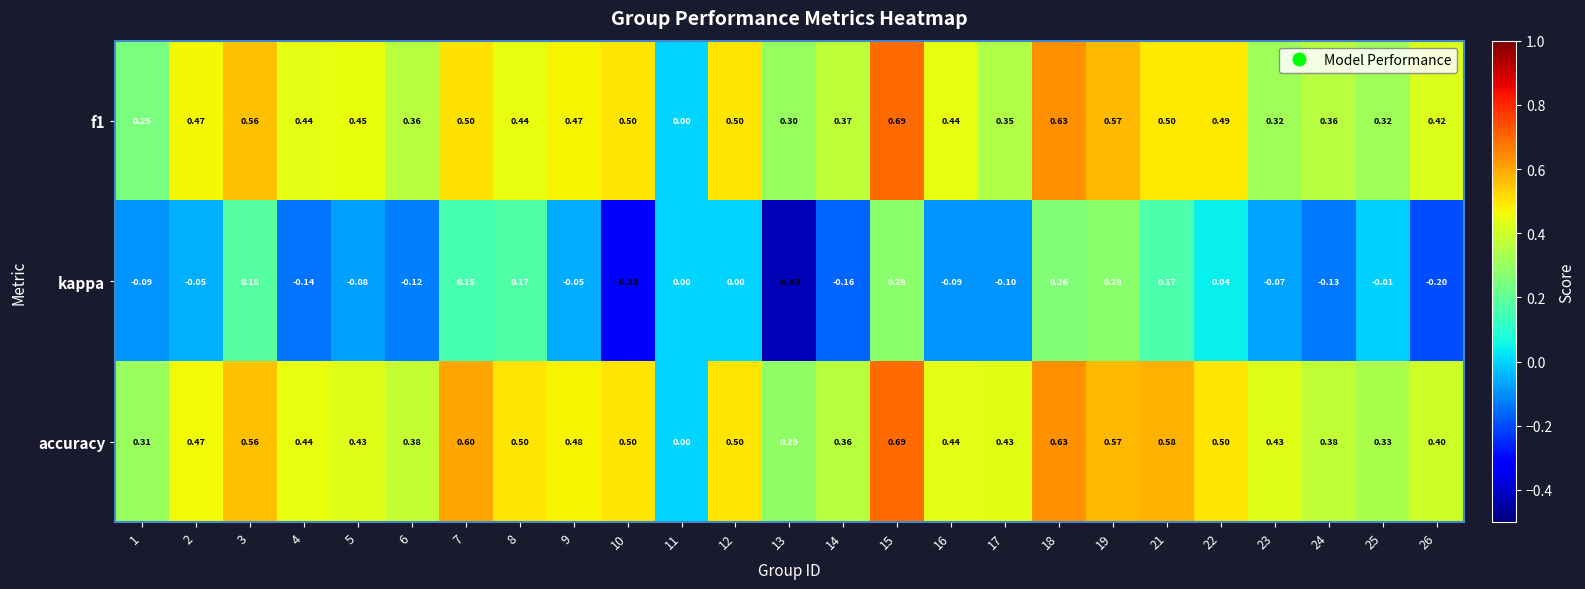

Is the value of f1 at 8 greater than the value of kappa at 23?

Yes